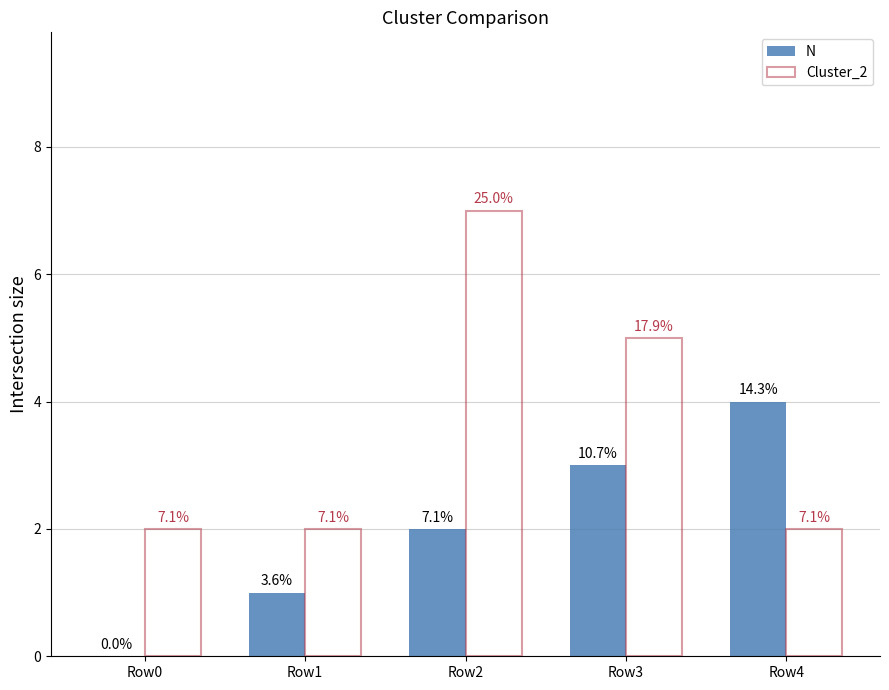

What is the spread (max minus min) of values at Row4?

2